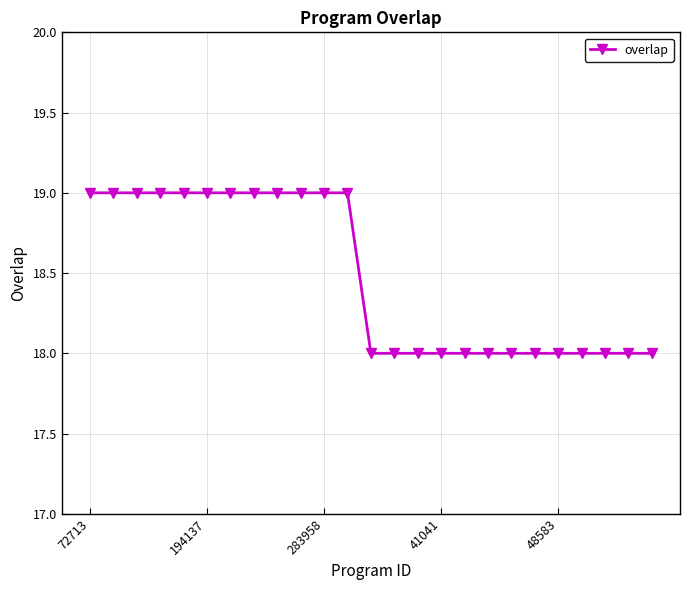

What is the minimum value shown in the chart?

18